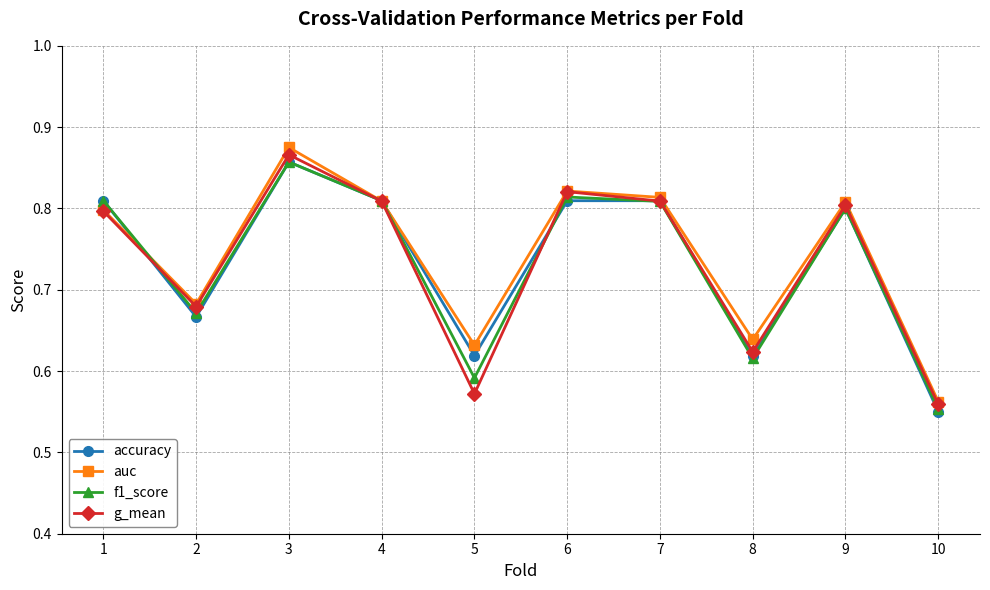

Which category has the lowest value across all series?

10